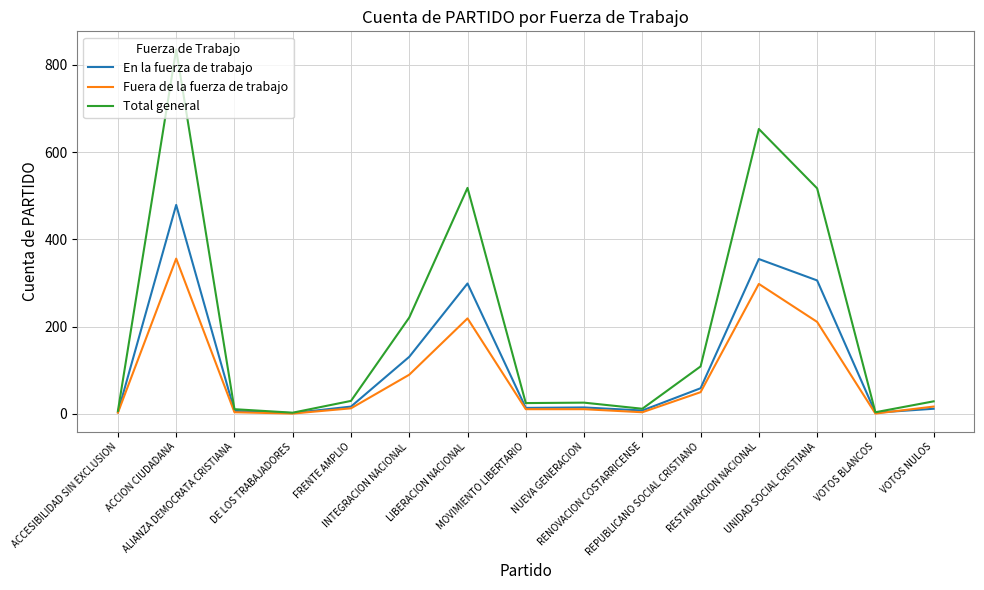

Where is the first local maximum for Fuera de la fuerza de trabajo?

ACCION CIUDADANA